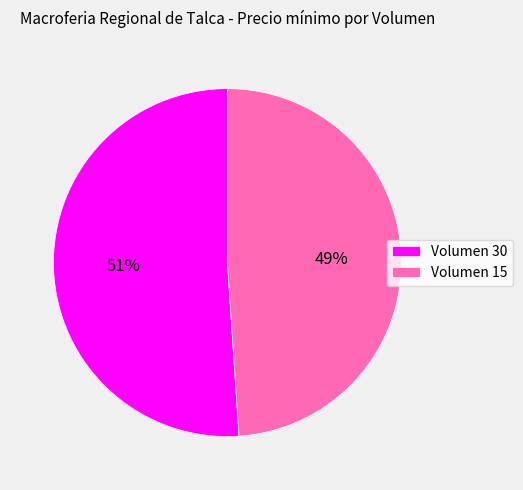

The Volumen 30 slice represents 46% of the pie. True or false?

False